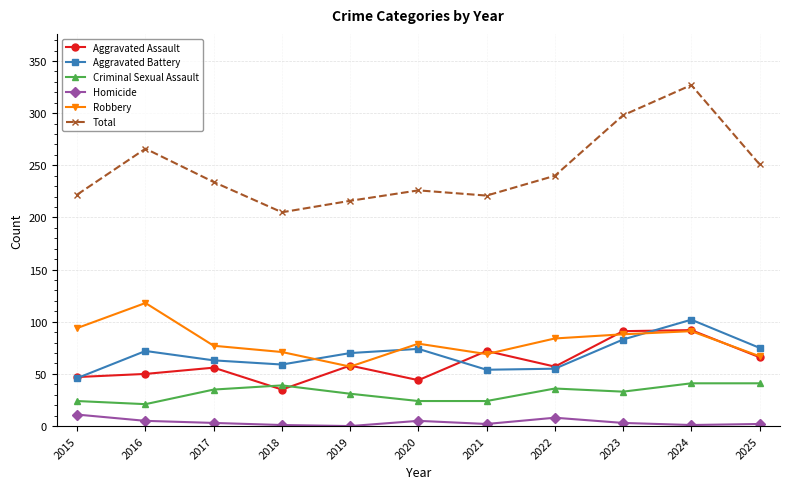

True or false: Total and Aggravated Battery cross at least once.

False